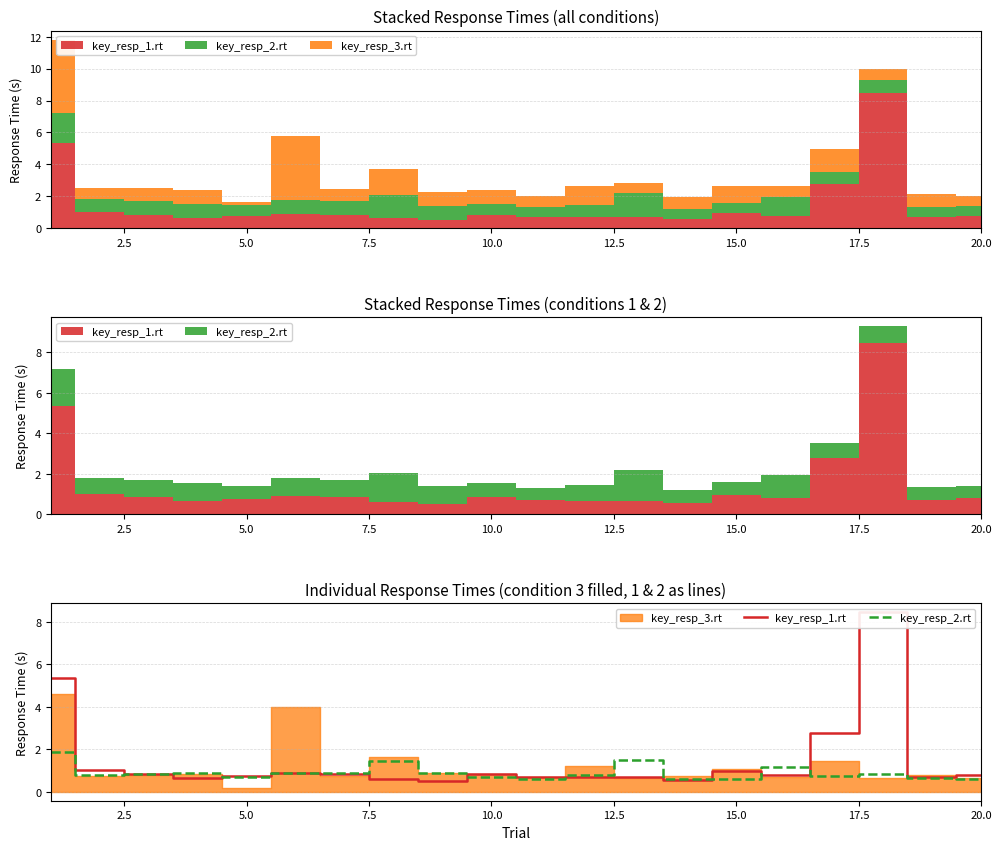

Where is the first local maximum for key_resp_2.rt?

7.5